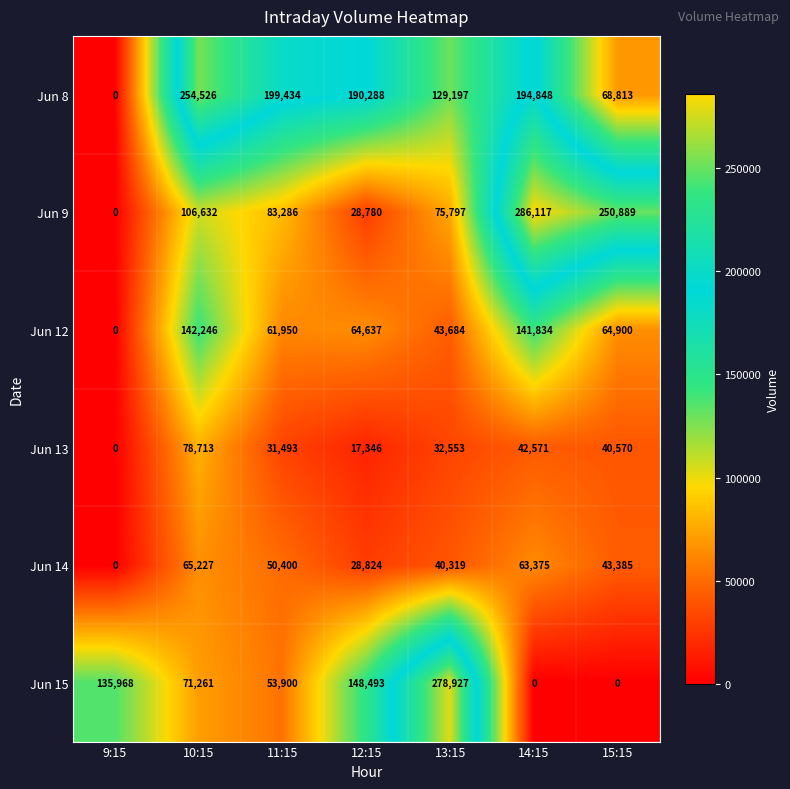

Where does the Jun 8 series first go above 190288?

10:15